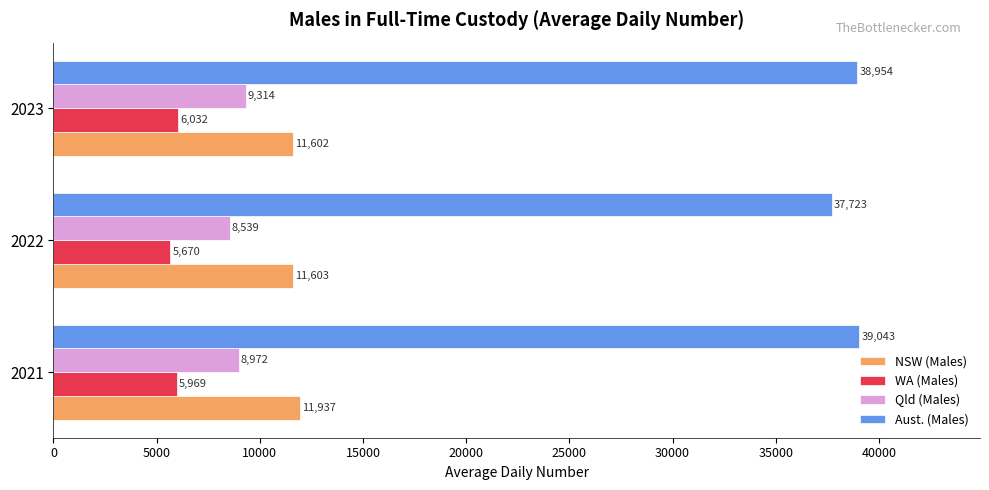

True or false: WA (Males) has a value of 5670 at 2022.

True